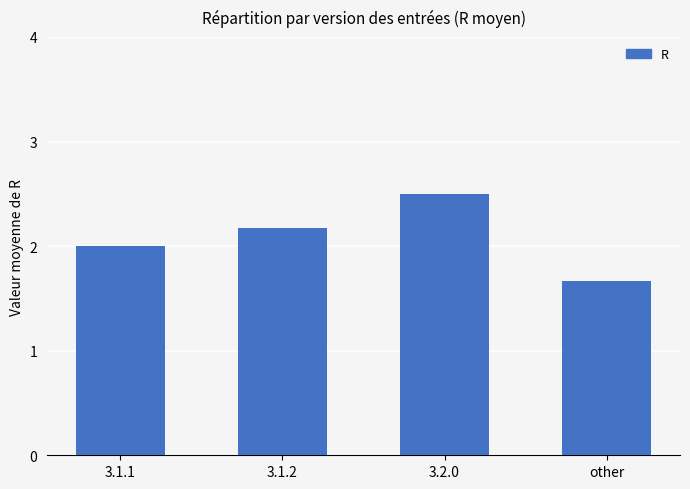

Which label corresponds to the smallest value in the chart?

other